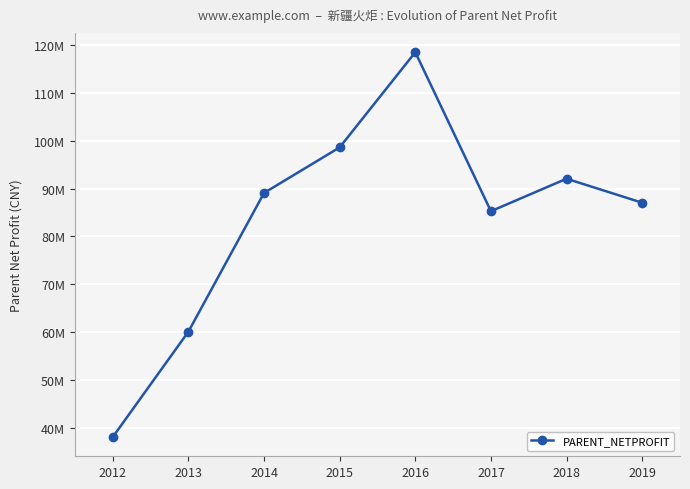

True or false: the data shows 116316270.5 at 2019.

False